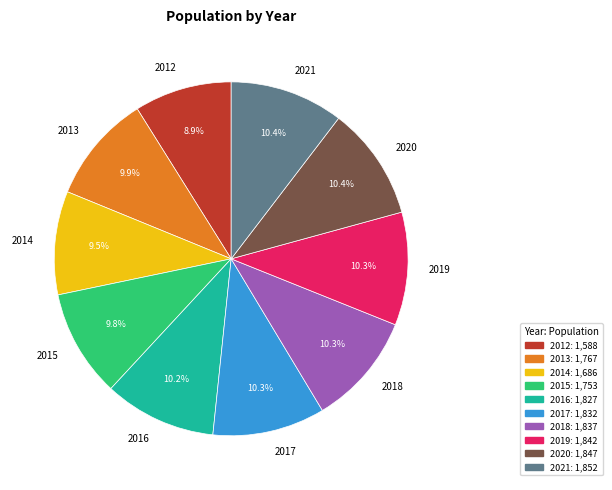

Does 2014 account for over 50% of the chart?

No